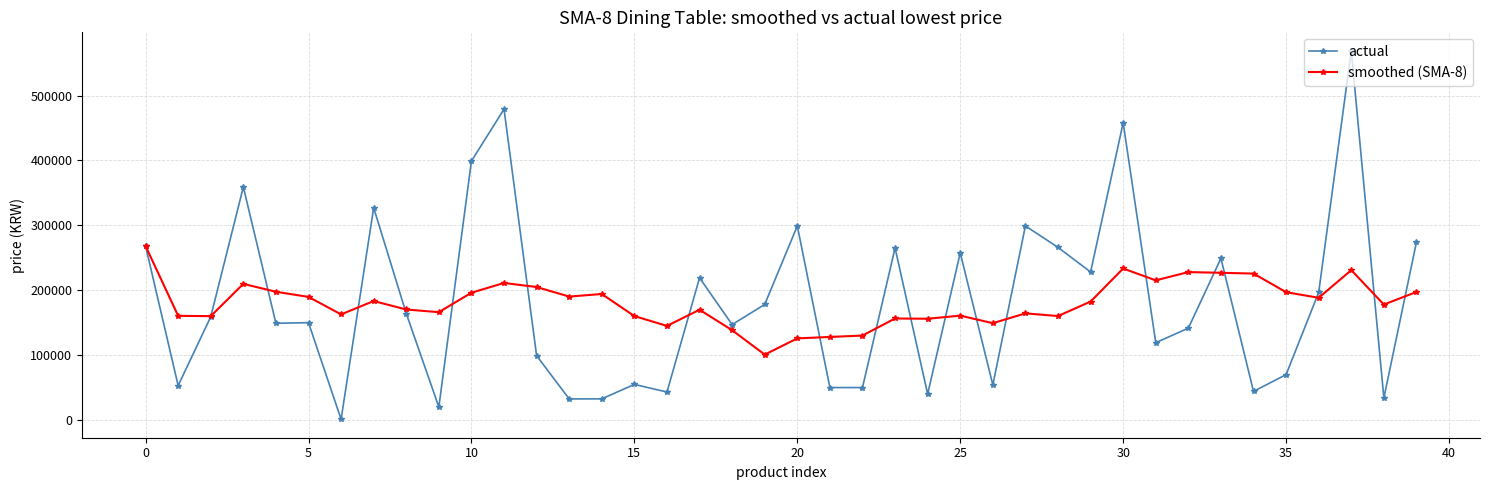

True or false: actual has more than 0 interior local peaks.

True